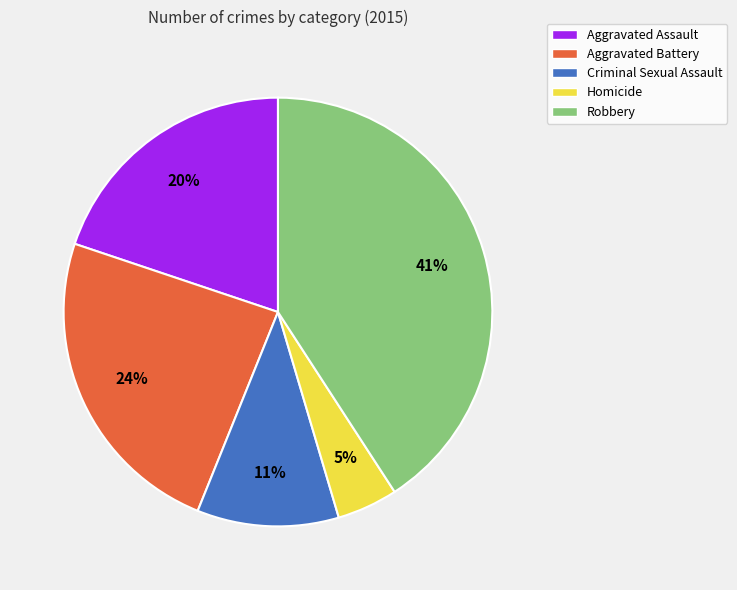

To the nearest percent, what percentage of the pie is Robbery?

41%